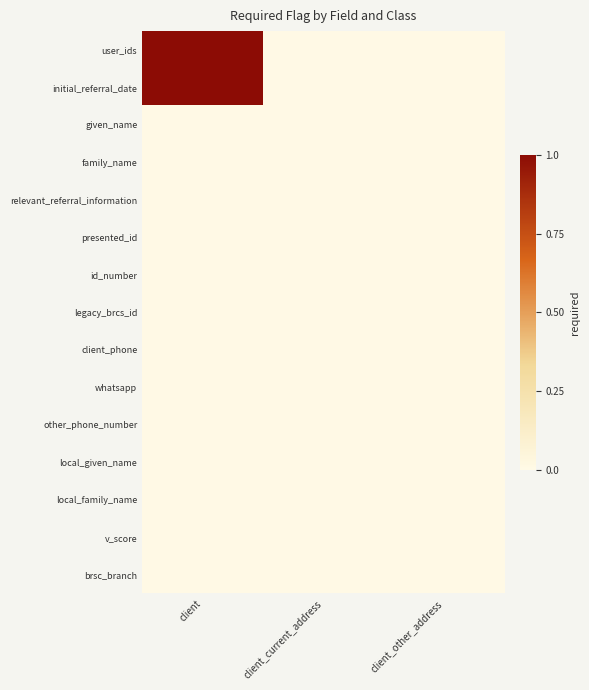

Reading left to right, list all the values displayed in this chart.

user_ids: client=1	client_current_address=0	client_other_address=0
initial_referral_date: client=1	client_current_address=0	client_other_address=0
given_name: client=0	client_current_address=0	client_other_address=0
family_name: client=0	client_current_address=0	client_other_address=0
relevant_referral_information: client=0	client_current_address=0	client_other_address=0
presented_id: client=0	client_current_address=0	client_other_address=0
id_number: client=0	client_current_address=0	client_other_address=0
legacy_brcs_id: client=0	client_current_address=0	client_other_address=0
client_phone: client=0	client_current_address=0	client_other_address=0
whatsapp: client=0	client_current_address=0	client_other_address=0
other_phone_number: client=0	client_current_address=0	client_other_address=0
local_given_name: client=0	client_current_address=0	client_other_address=0
local_family_name: client=0	client_current_address=0	client_other_address=0
v_score: client=0	client_current_address=0	client_other_address=0
brsc_branch: client=0	client_current_address=0	client_other_address=0